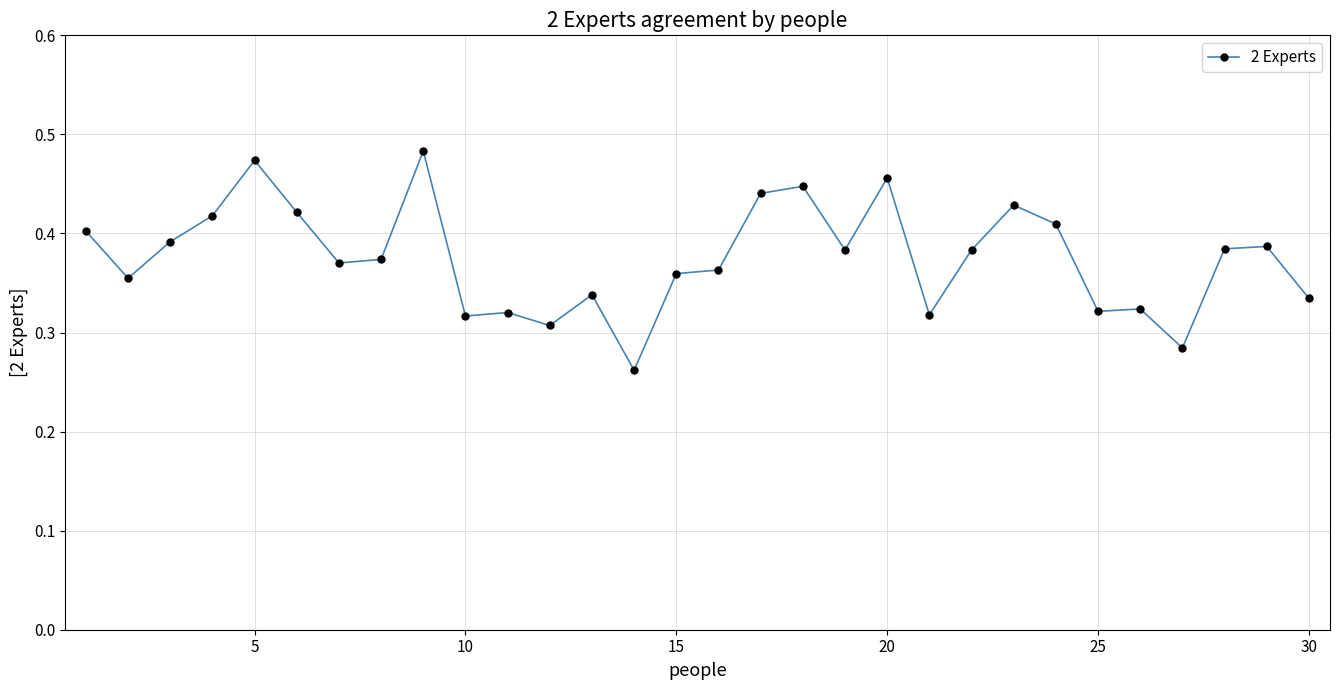

True or false: the data has more than 2 interior local peaks.

True